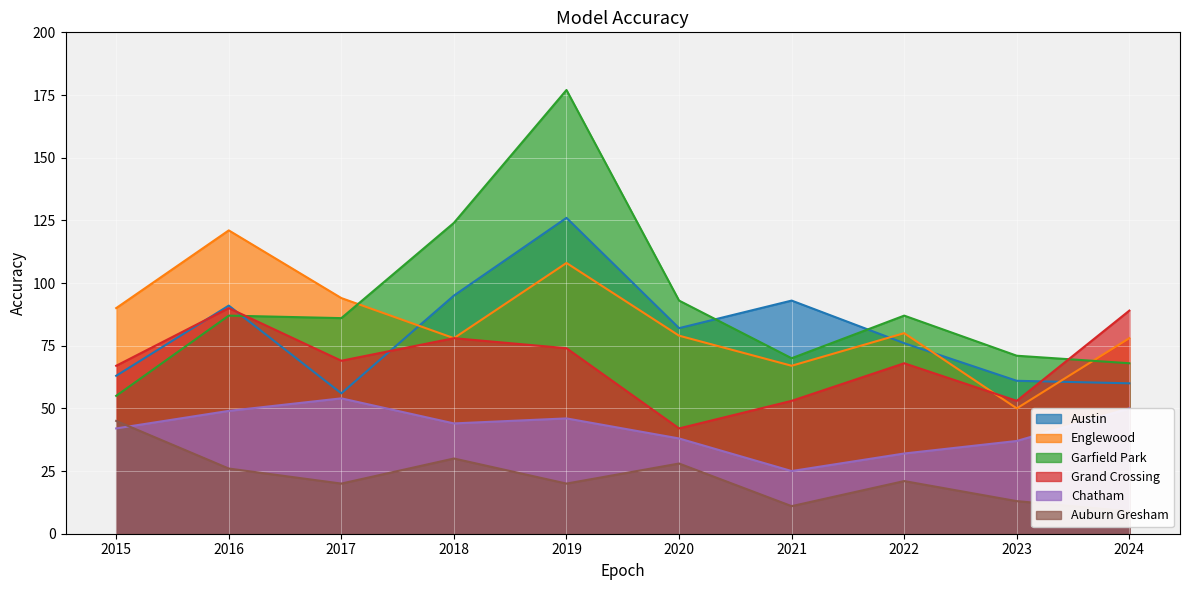

Reading left to right, extract all data points from this chart.

Austin: 2015=63	2016=91	2017=56	2018=95	2019=126	2020=82	2021=93	2022=76	2023=61	2024=60
Englewood: 2015=90	2016=121	2017=94	2018=78	2019=108	2020=79	2021=67	2022=80	2023=50	2024=78
Garfield Park: 2015=55	2016=87	2017=86	2018=124	2019=177	2020=93	2021=70	2022=87	2023=71	2024=68
Grand Crossing: 2015=67	2016=90	2017=69	2018=78	2019=74	2020=42	2021=53	2022=68	2023=53	2024=89
Chatham: 2015=42	2016=49	2017=54	2018=44	2019=46	2020=38	2021=25	2022=32	2023=37	2024=50
Auburn Gresham: 2015=45	2016=26	2017=20	2018=30	2019=20	2020=28	2021=11	2022=21	2023=13	2024=9